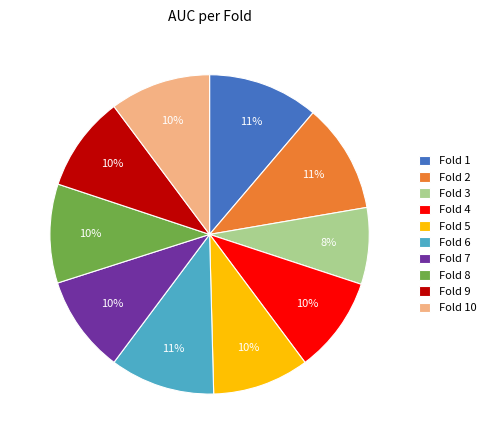

To the nearest percent, what is the average slice percentage?

10%